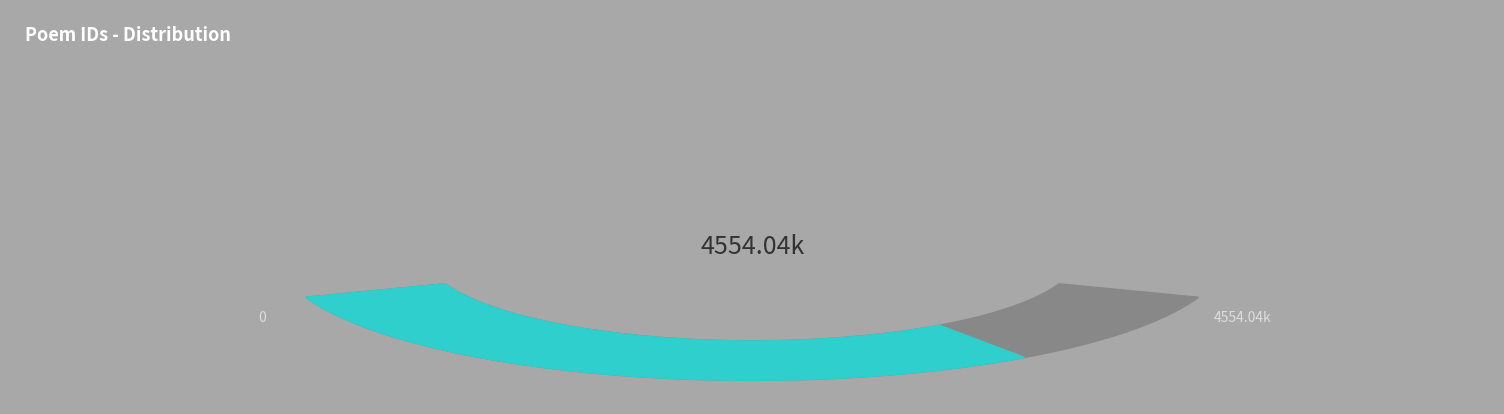

To the nearest percent, what is the combined percentage of 过无为州晤刘仲良潘琴轩两方伯周沐三大令别后却寄 and 过无为州晤刘仲良潘琴轩两方伯周沐三大令别后却寄?

24%